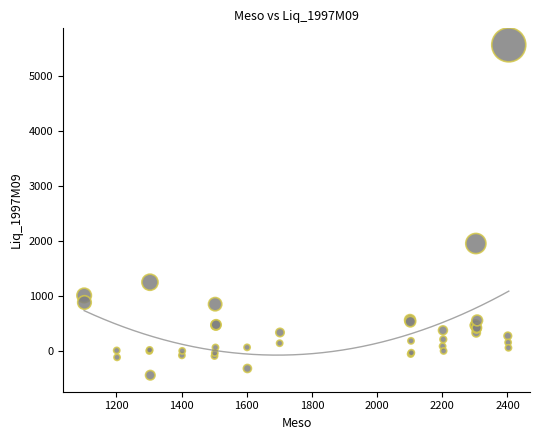

What Y value in the scatter plot is closest to 2560?

1953